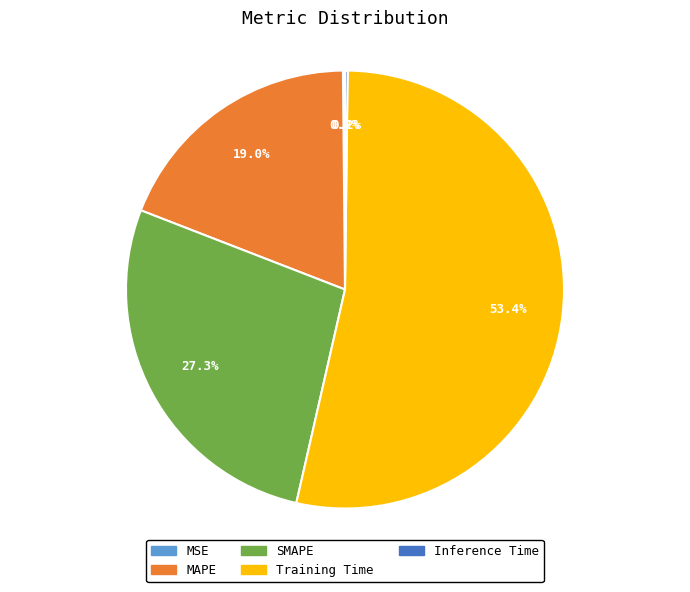

Is the sum of Training Time and SMAPE greater than half?

Yes